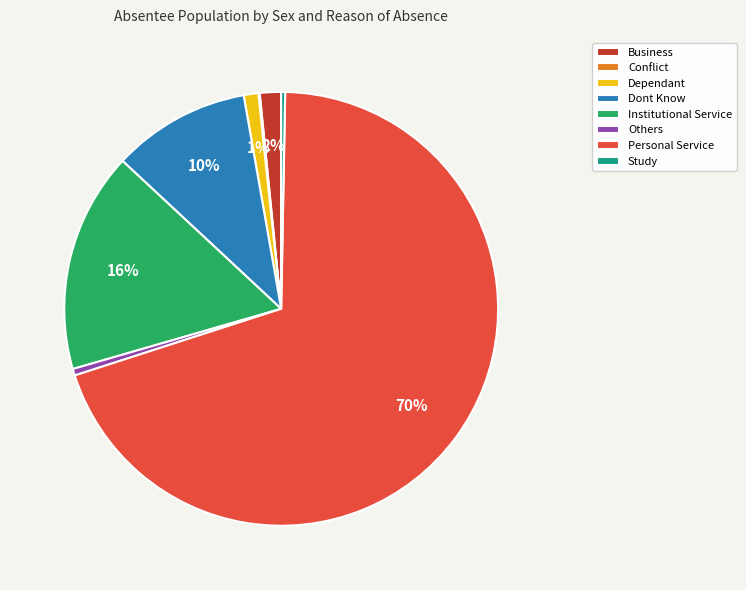

Approximately how many times larger is the value at Institutional Service compared to Others?

33.2